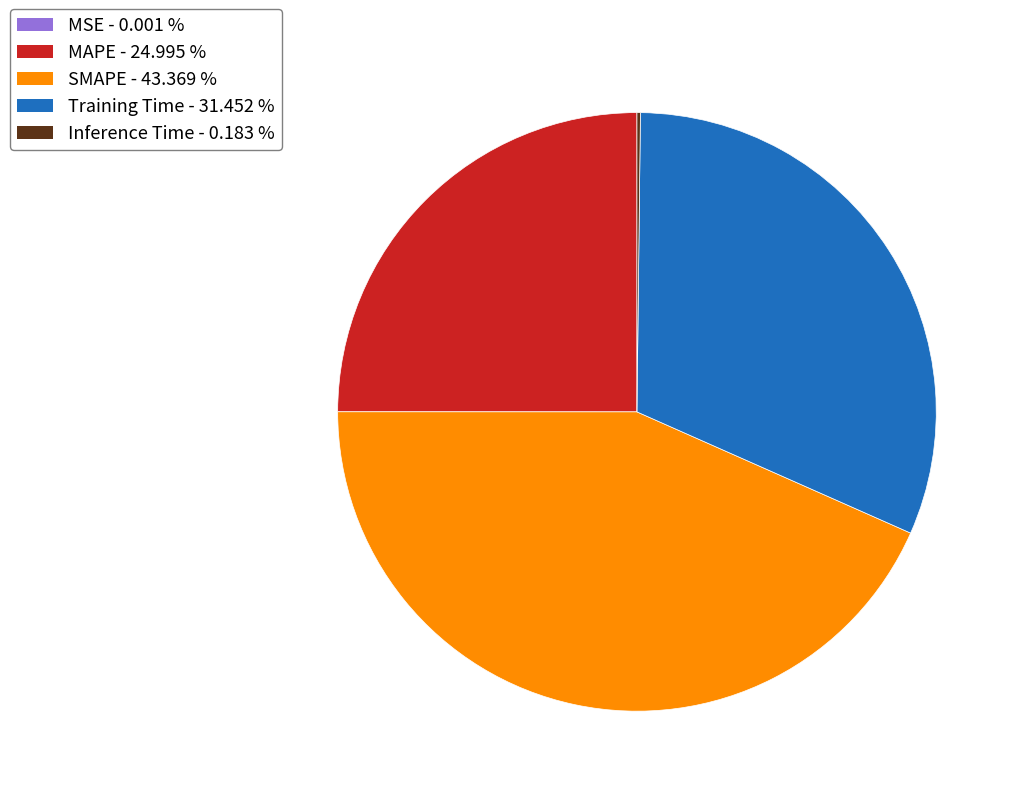

Which slice is the largest?

SMAPE